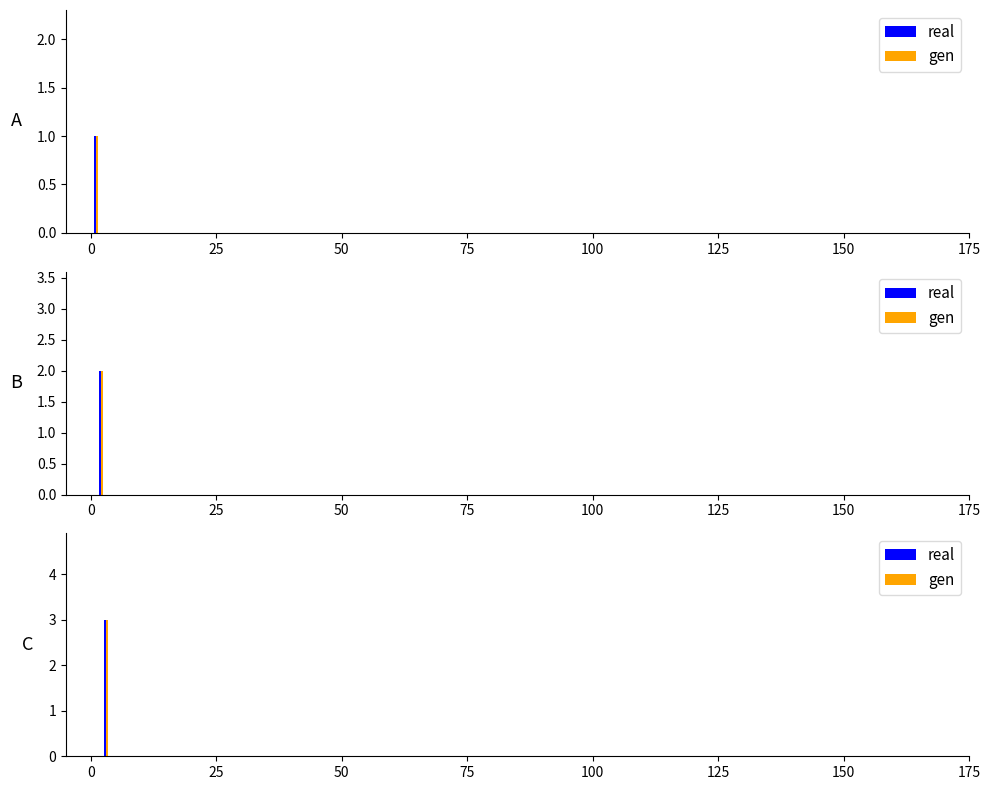

What is the sum of all gen values?

6